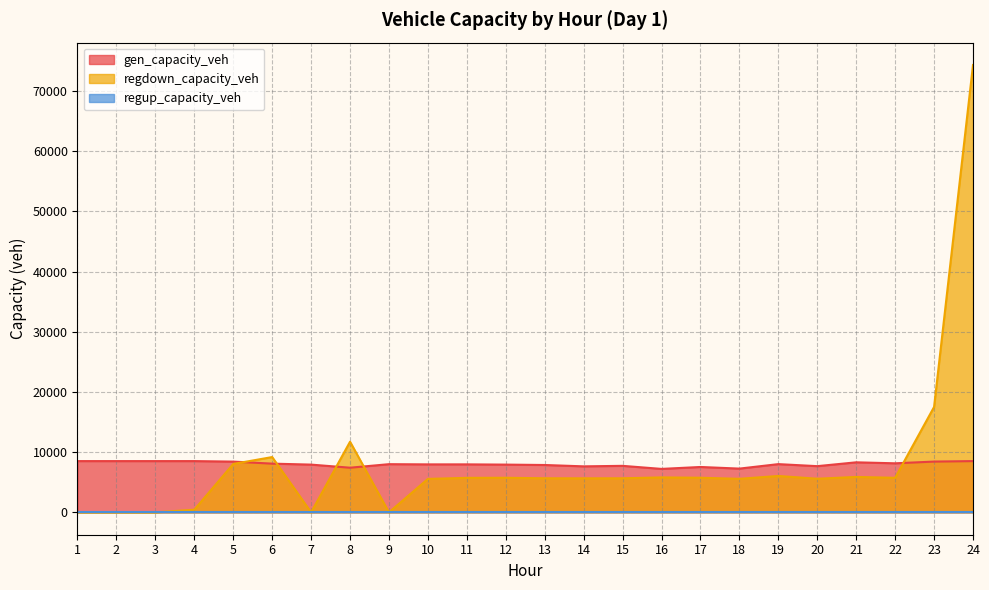

Where does the gen_capacity_veh series first go above 8002?

1